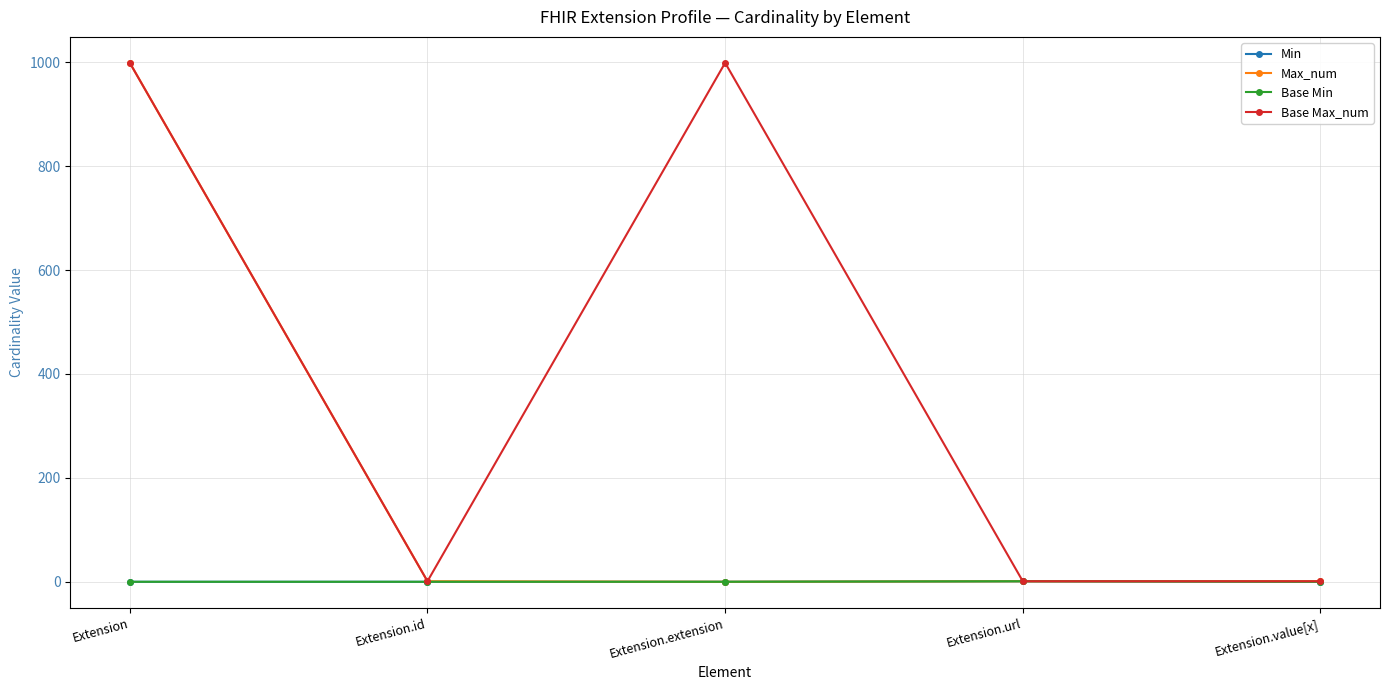

Is this an area chart (filled region under the line)?

No